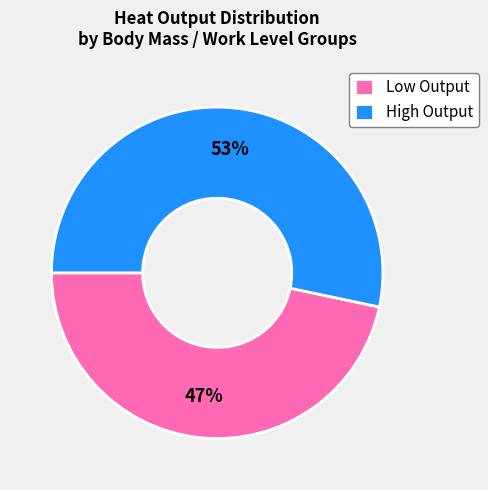

Which category has the smallest portion of the pie?

Low Output